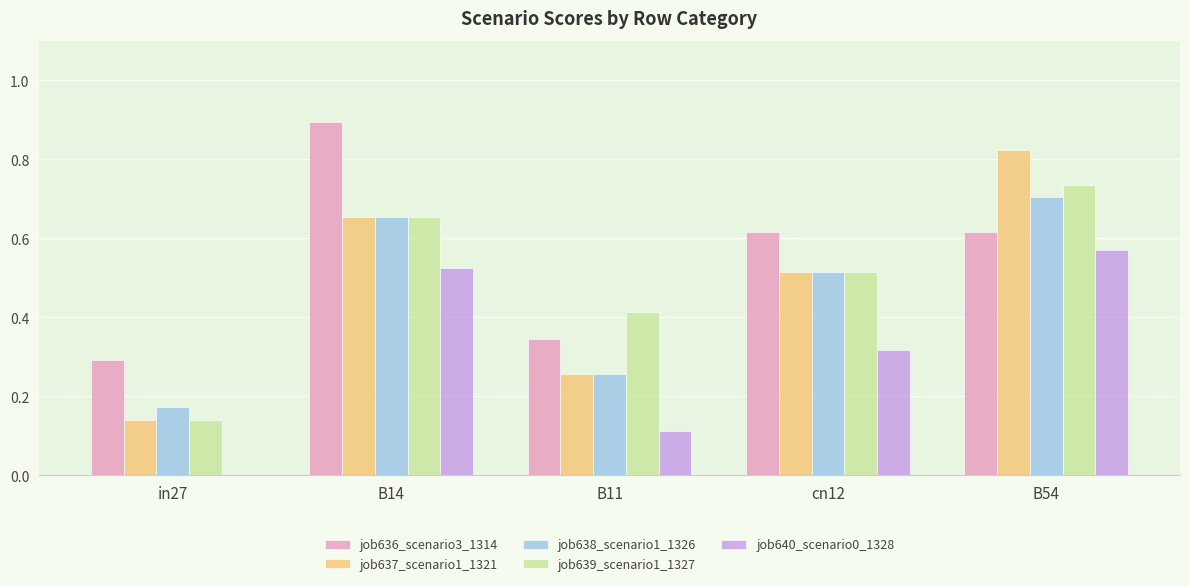

What is the total value across all series at cn12?

2.5